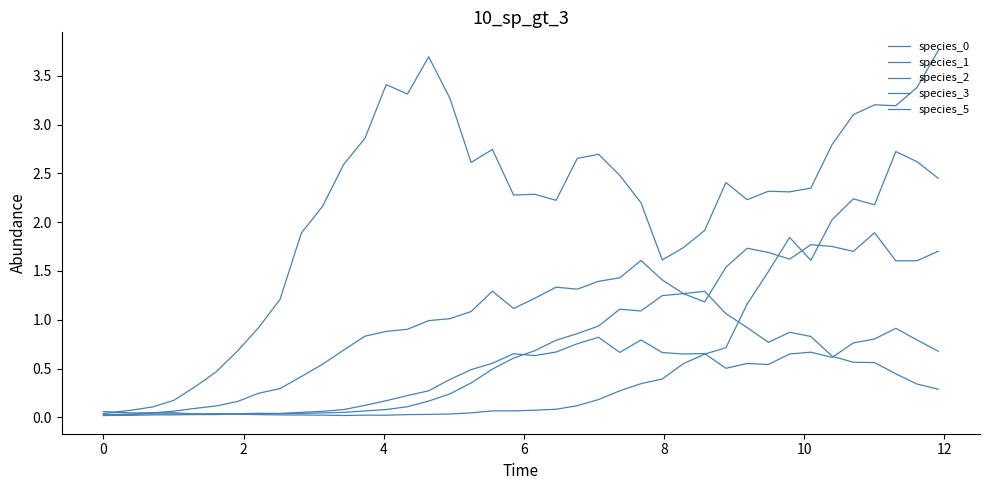

What is the difference between the second highest and minimum values in the species_1 series?

2.6